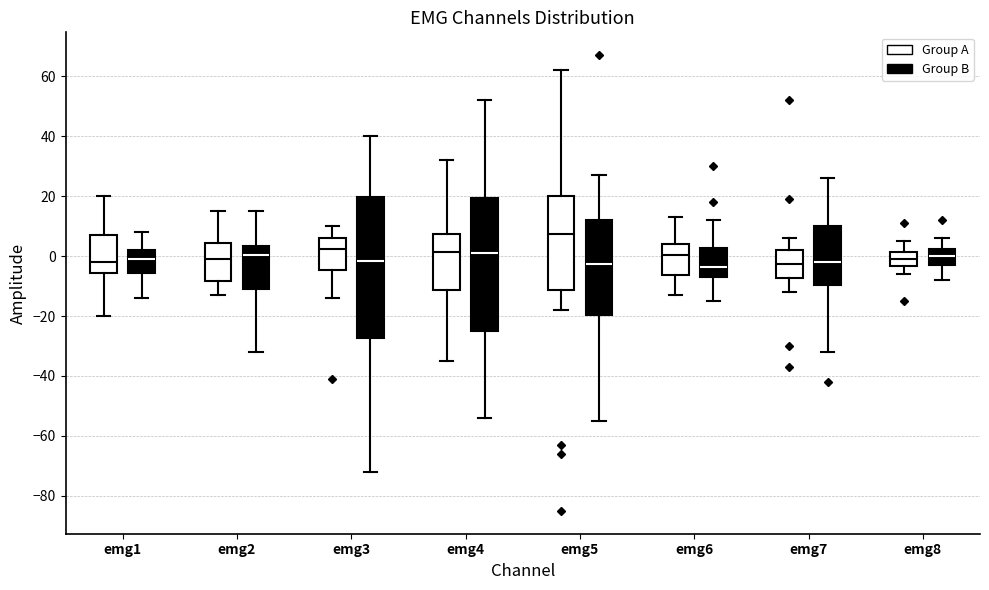

Which box is the tallest, from its lower edge to its upper edge?

emg3 (Group B)